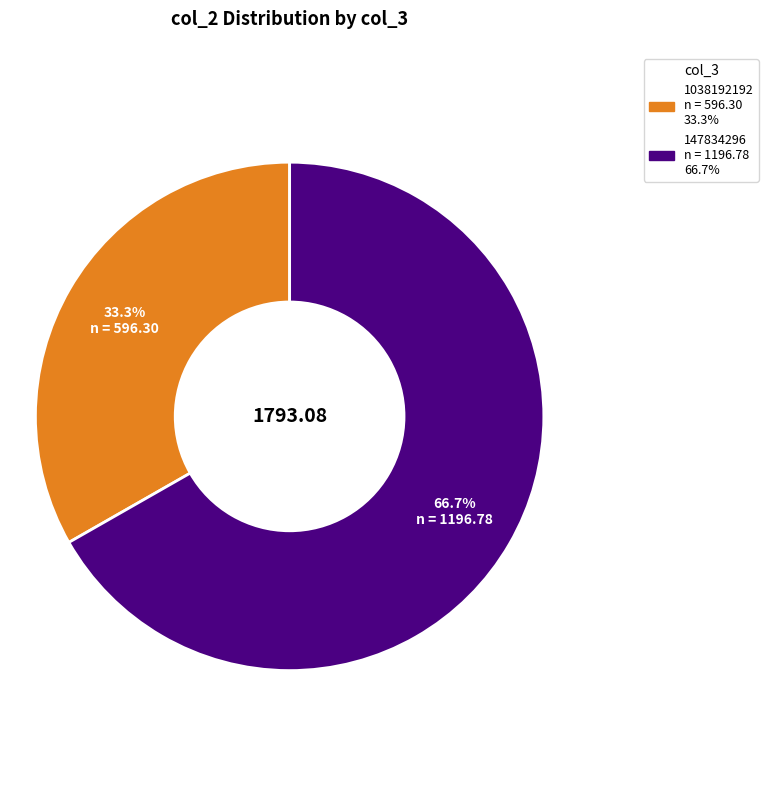

What percentage is the 1038192192 slice, to the nearest percent?

33%